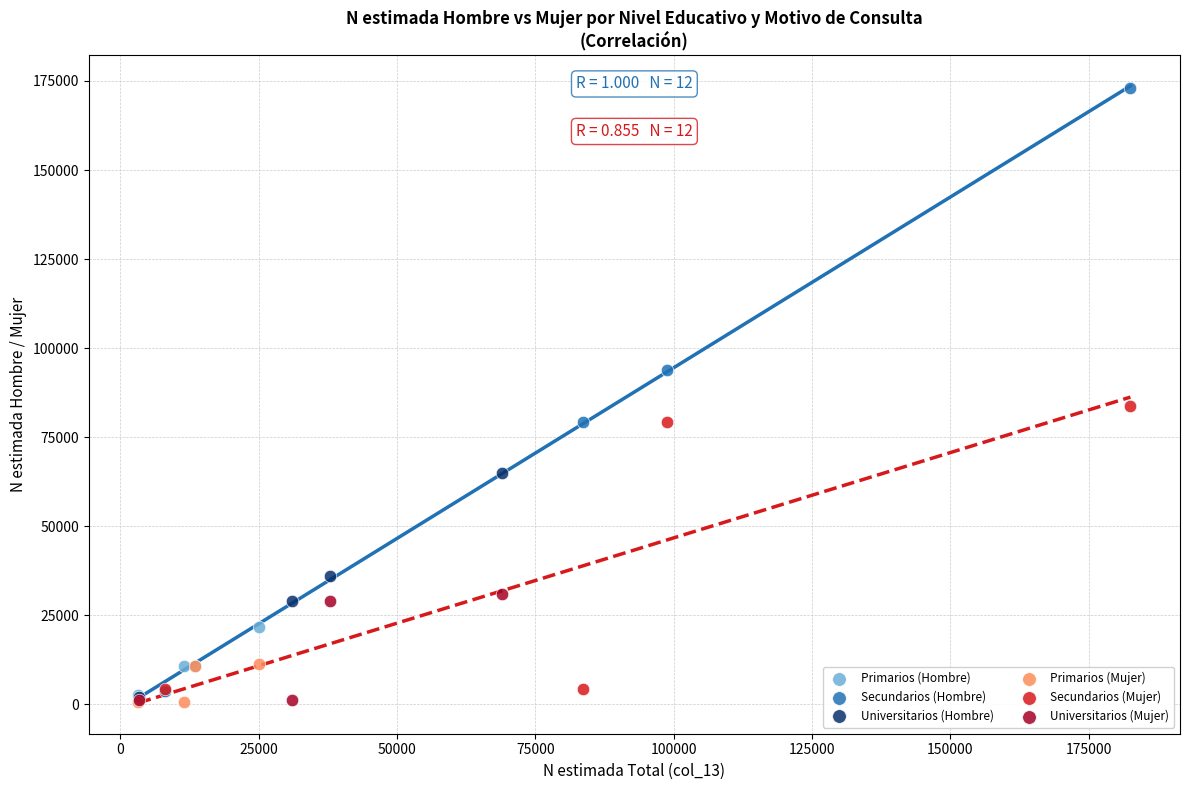

Which series has the widest spread of Y values?

Secundarios (Hombre)